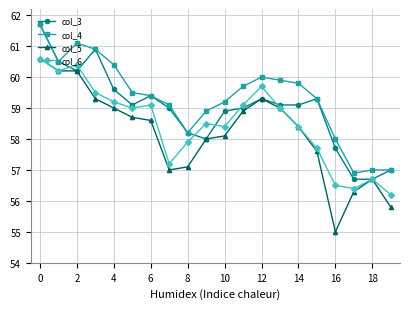

True or false: col_4 and col_6 cross at least once.

False